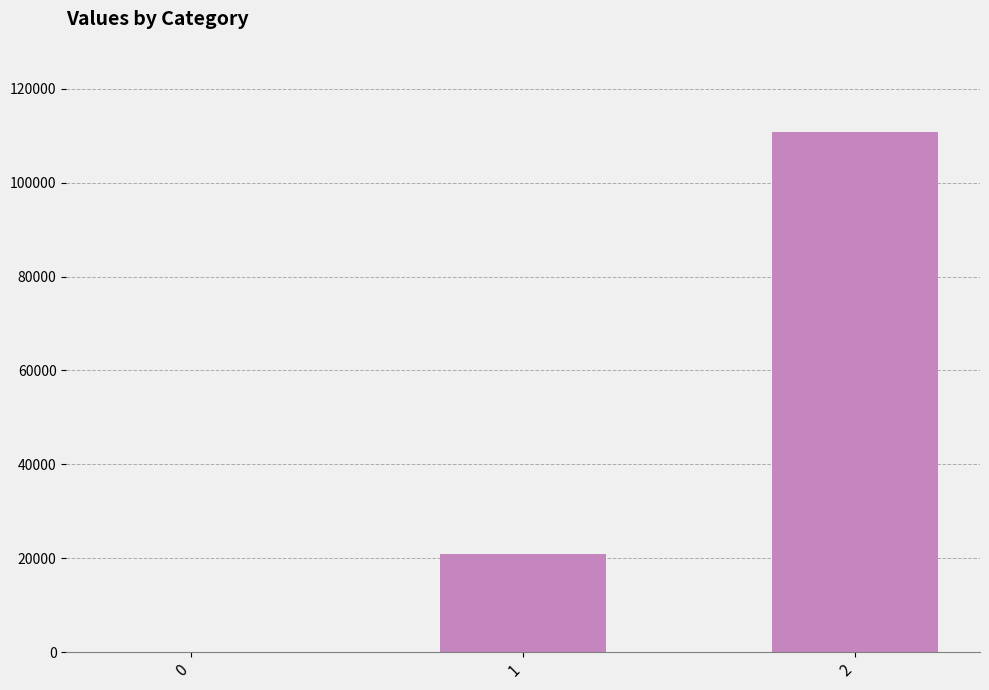

Is it true that the value at 2 is 110770?

True